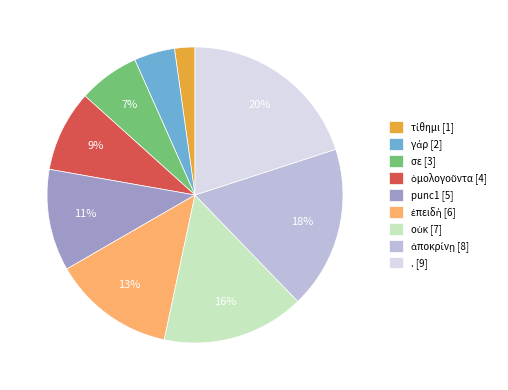

To the nearest percent, what percentage of the pie is . [9]?

20%